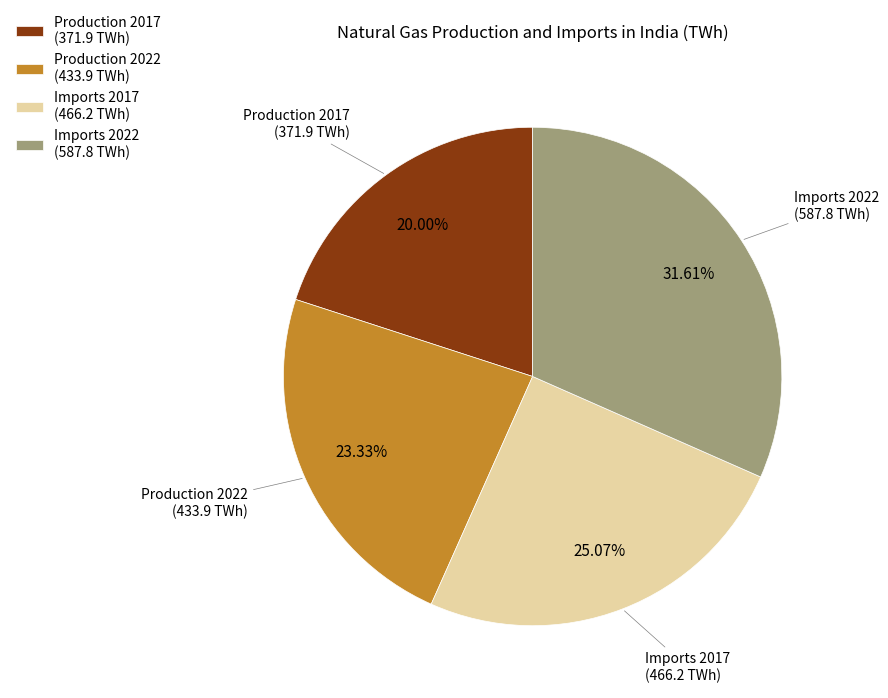

Is Imports 2017 (466.2 TWh) the majority of the pie?

No